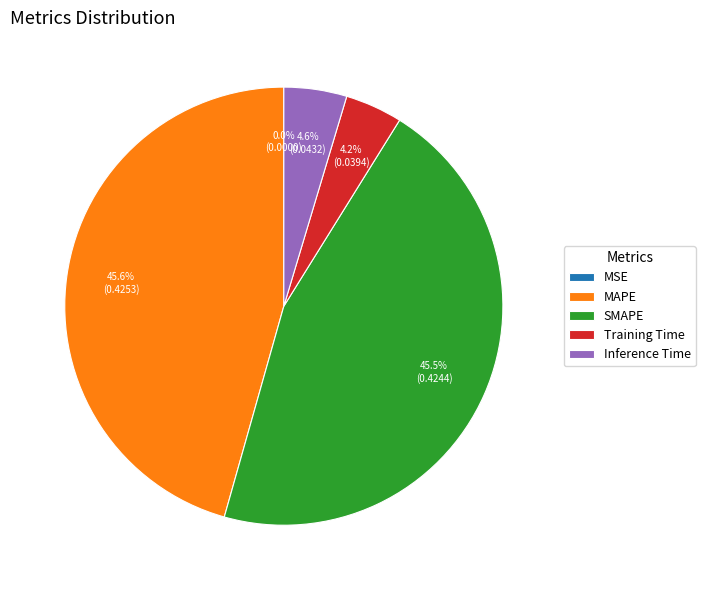

Between Inference Time and MAPE, which is larger?

MAPE